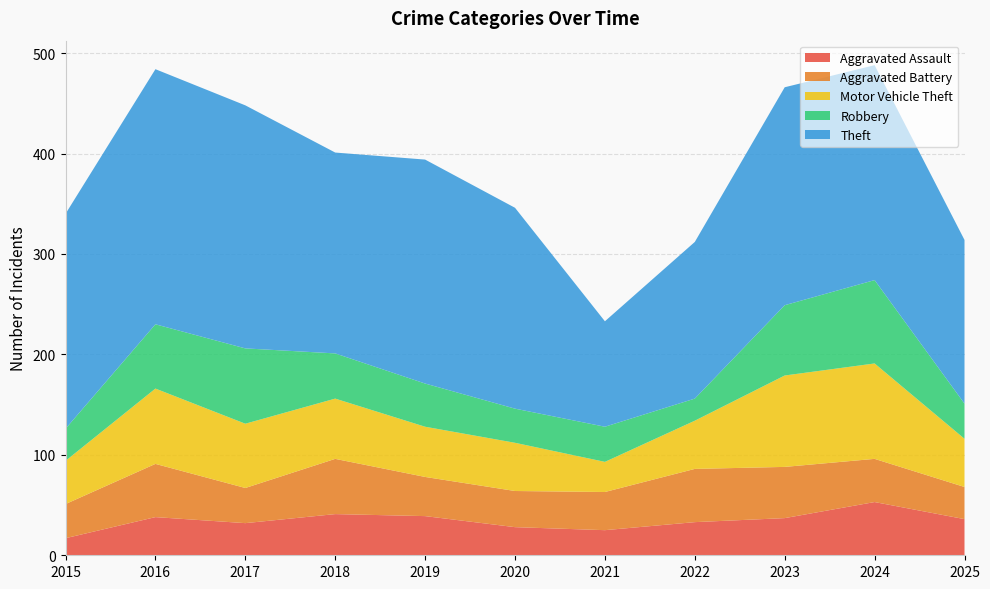

Reading right to left, list all the values displayed in this chart.

Aggravated Assault: 36	53	37	33	25	28	39	41	32	38	17
Aggravated Battery: 32	43	51	53	38	36	39	55	35	53	34
Motor Vehicle Theft: 48	95	91	48	30	48	50	60	64	75	43
Robbery: 35	83	70	22	35	34	43	45	75	64	32
Theft: 163	214	217	156	105	200	223	200	242	254	214